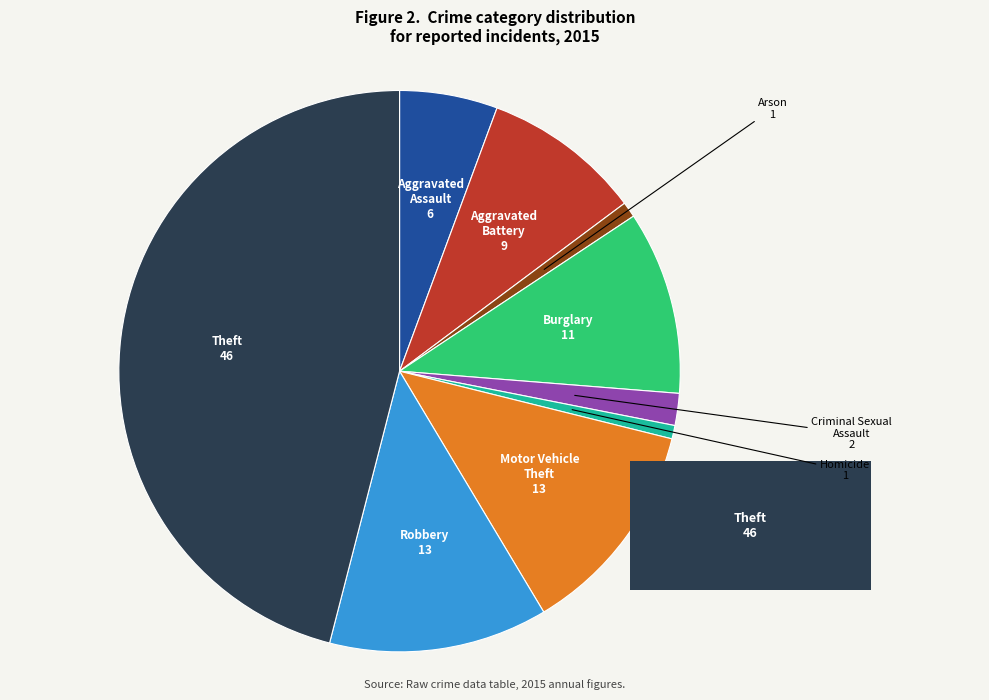

What is the smallest slice in the pie chart?

Homicide